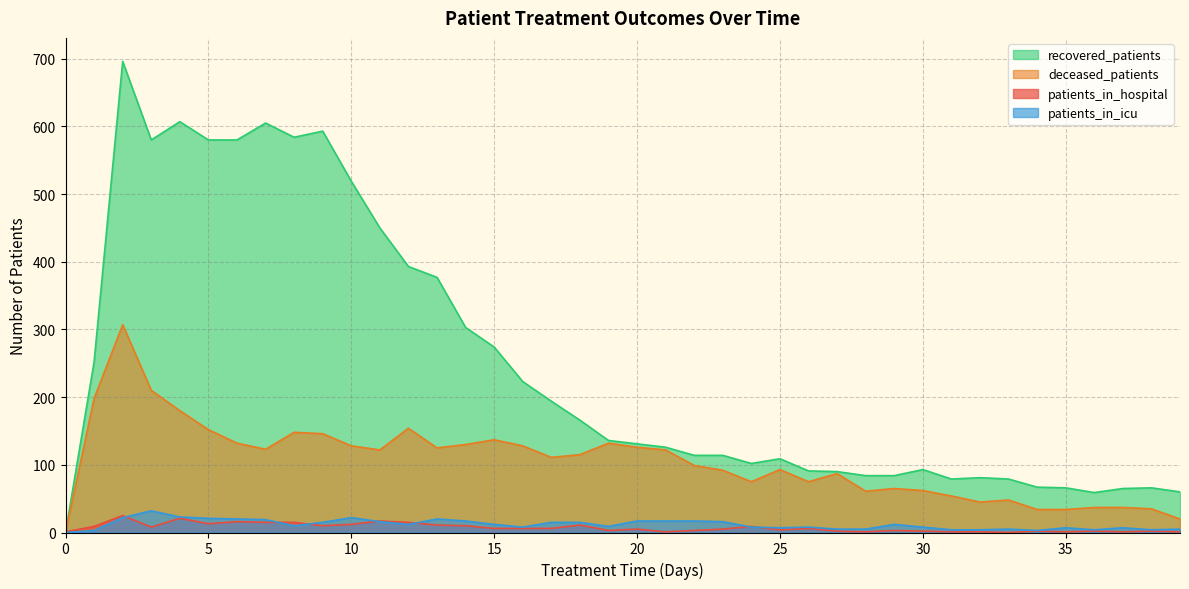

How many values in deceased_patients are above zero?

39